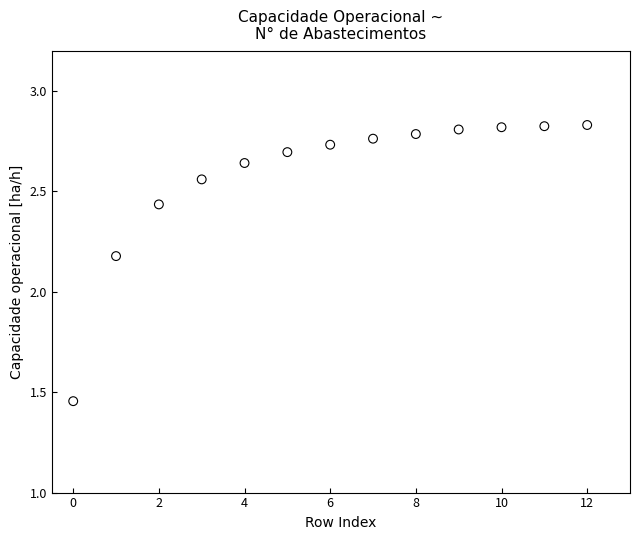

What is the range of Y values (max minus min)?

1.4